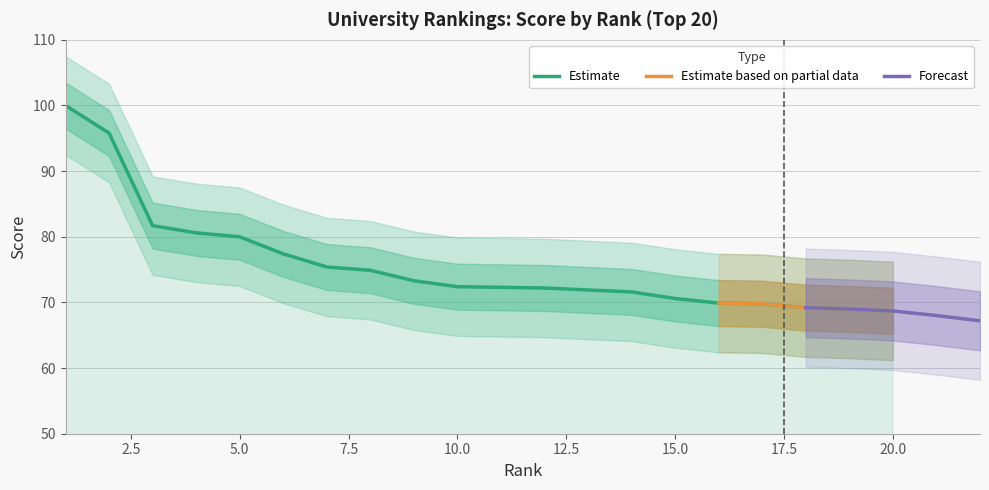

What is the difference between the values at 16 and 3?

11.8